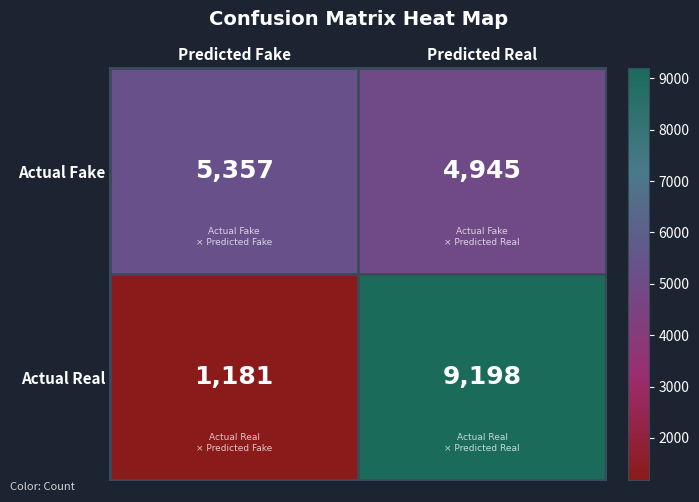

Is it true that Actual Real equals 703 at Predicted Fake?

False